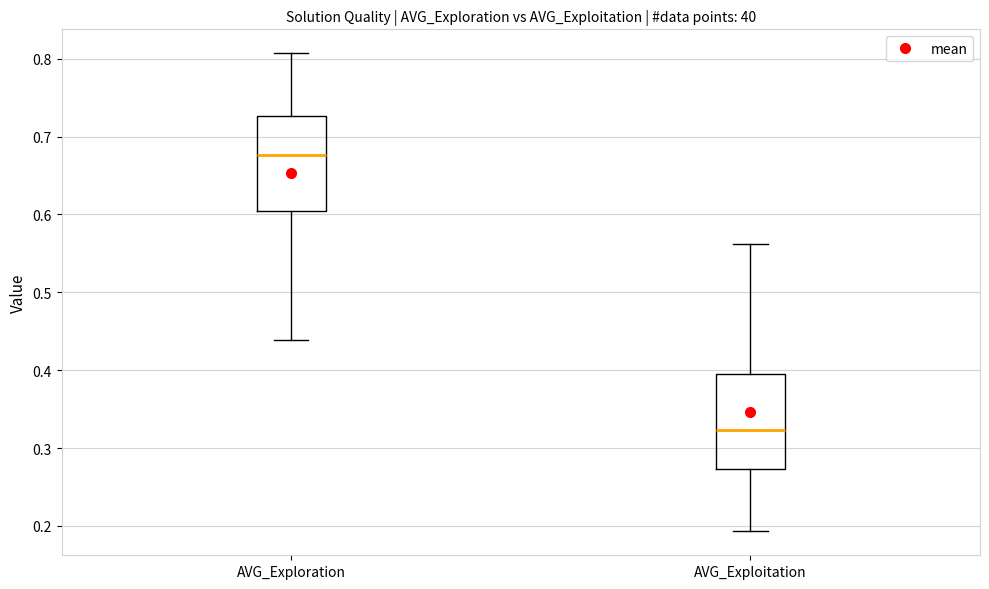

Reading left to right, read every box against the y-axis: the position of its median line, the range the box covers, and the ends of its whiskers. The values are not printed on the chart, so give them approximately, as read against the axis.

AVG_Exploration: median 0.68, box 0.60 to 0.73, whiskers 0.44 to 0.81
AVG_Exploitation: median 0.32, box 0.27 to 0.40, whiskers 0.19 to 0.56